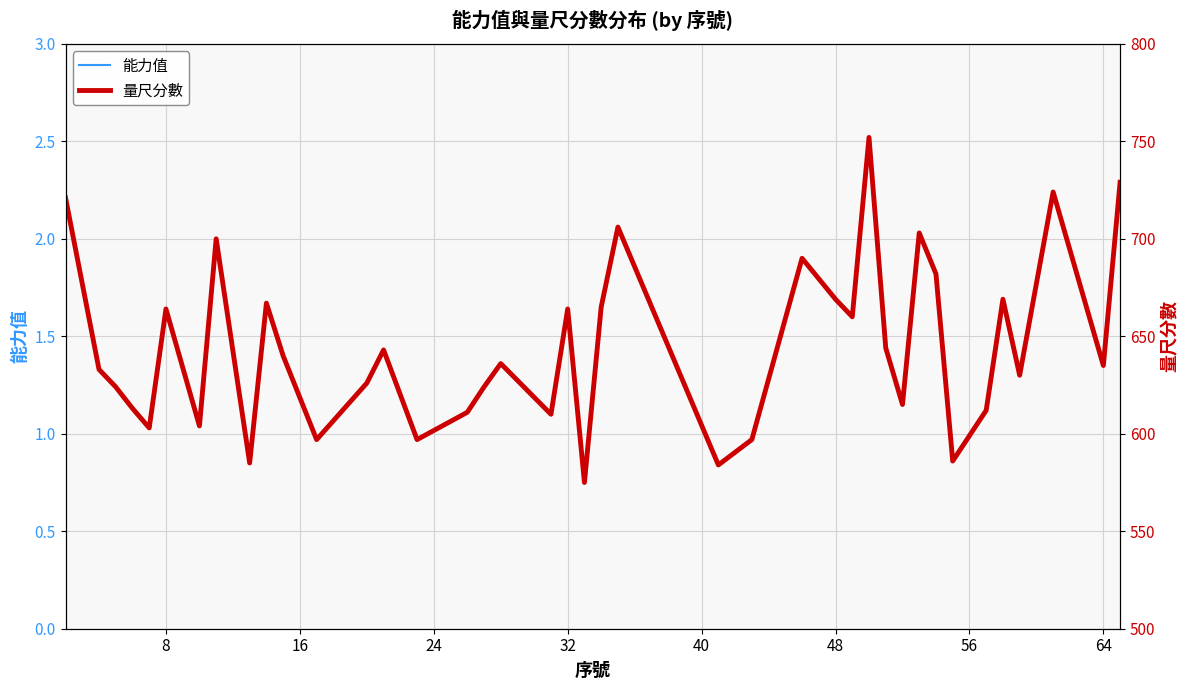

The 能力值 series shows 2.7 at 48. True or false?

False